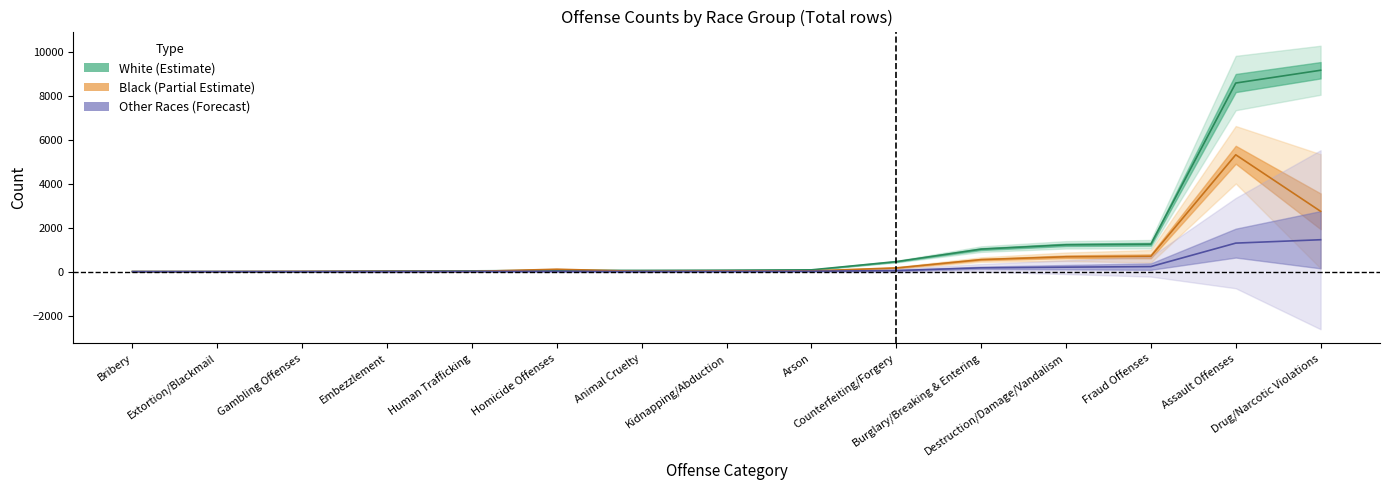

What is the value of the White point at the 5th from the left?

33